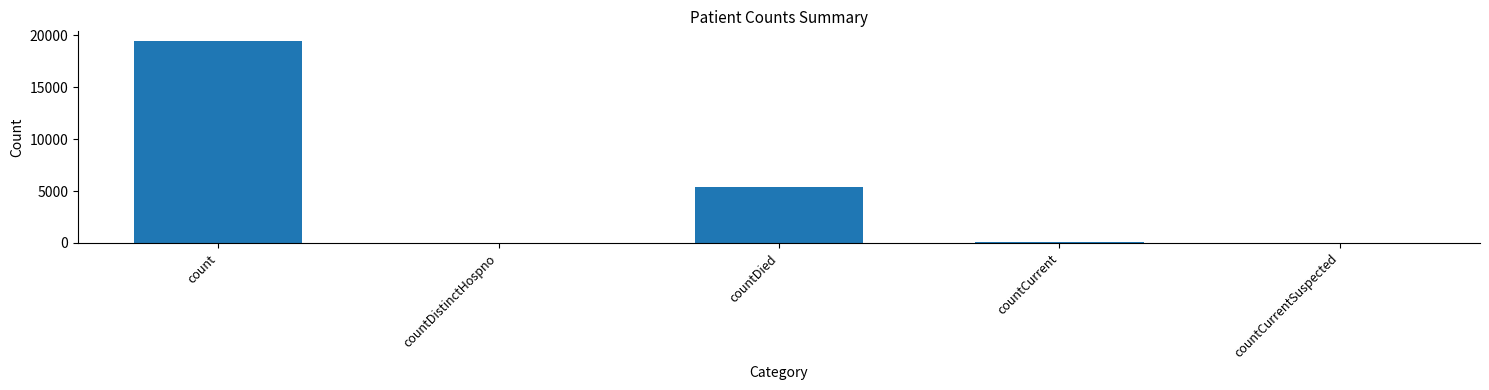

The chart shows a value of 9351 at countDied. True or false?

False